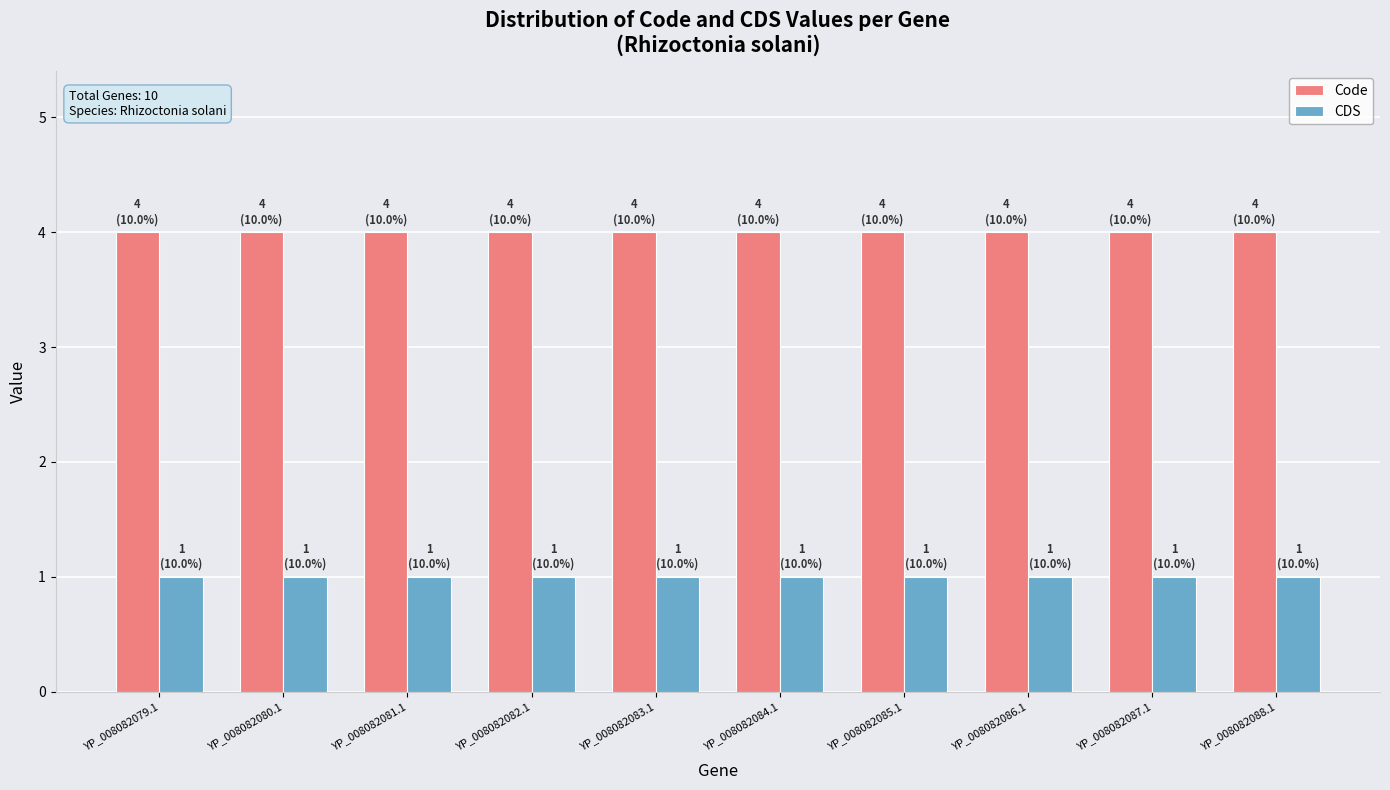

What is the sum of all Code values?

40